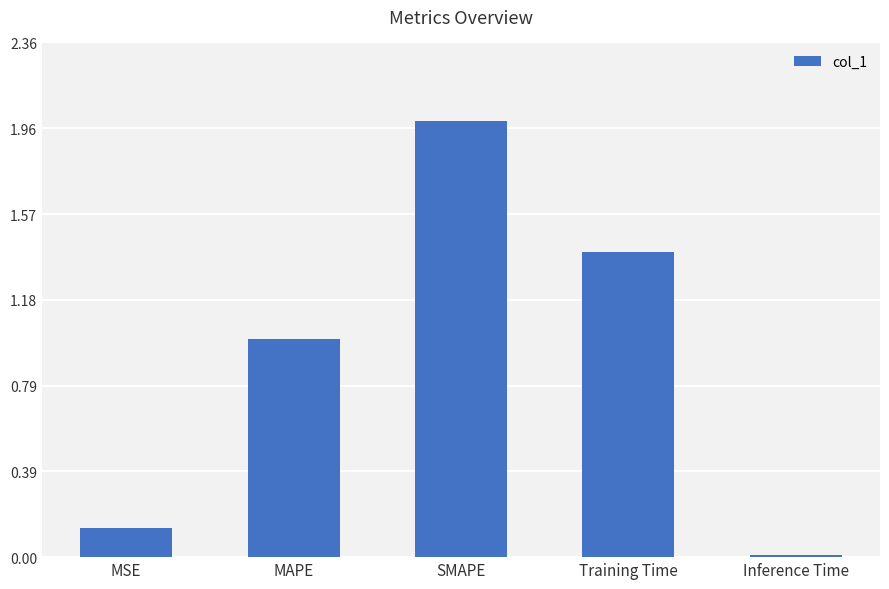

Rank the categories by value from lowest to highest.

Inference Time, MSE, MAPE, Training Time, SMAPE